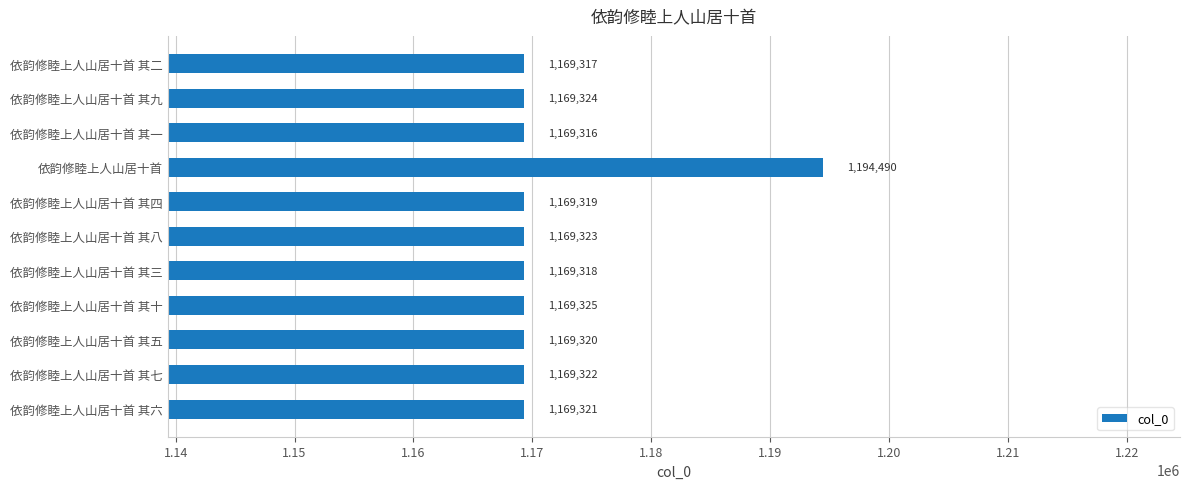

List the labels in order of value, smallest first.

依韵修睦上人山居十首 其一, 依韵修睦上人山居十首 其二, 依韵修睦上人山居十首 其三, 依韵修睦上人山居十首 其四, 依韵修睦上人山居十首 其五, 依韵修睦上人山居十首 其六, 依韵修睦上人山居十首 其七, 依韵修睦上人山居十首 其八, 依韵修睦上人山居十首 其九, 依韵修睦上人山居十首 其十, 依韵修睦上人山居十首